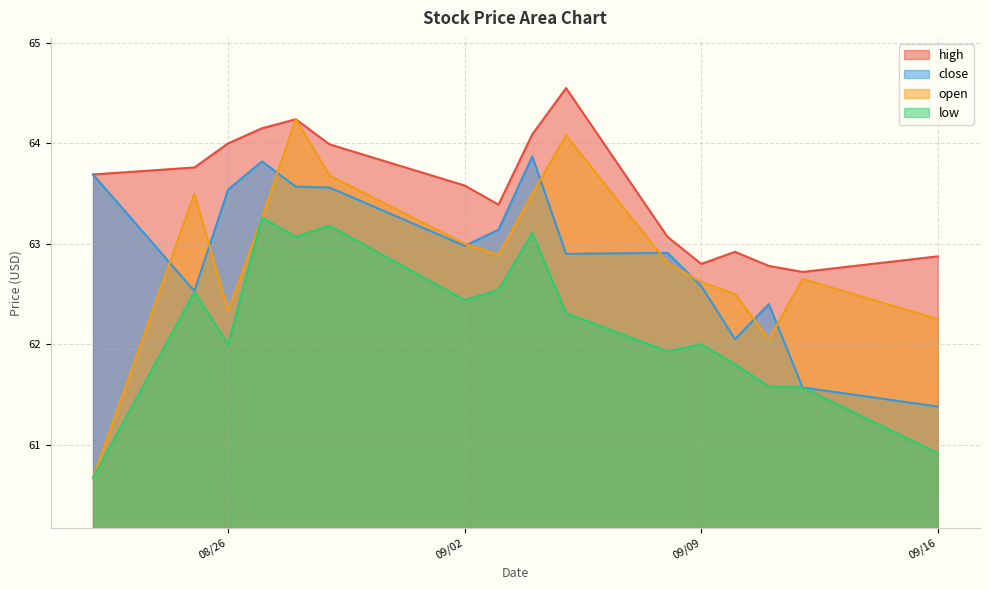

What is the sum of the close values at 2025-09-08 and 2025-09-10?

125.0